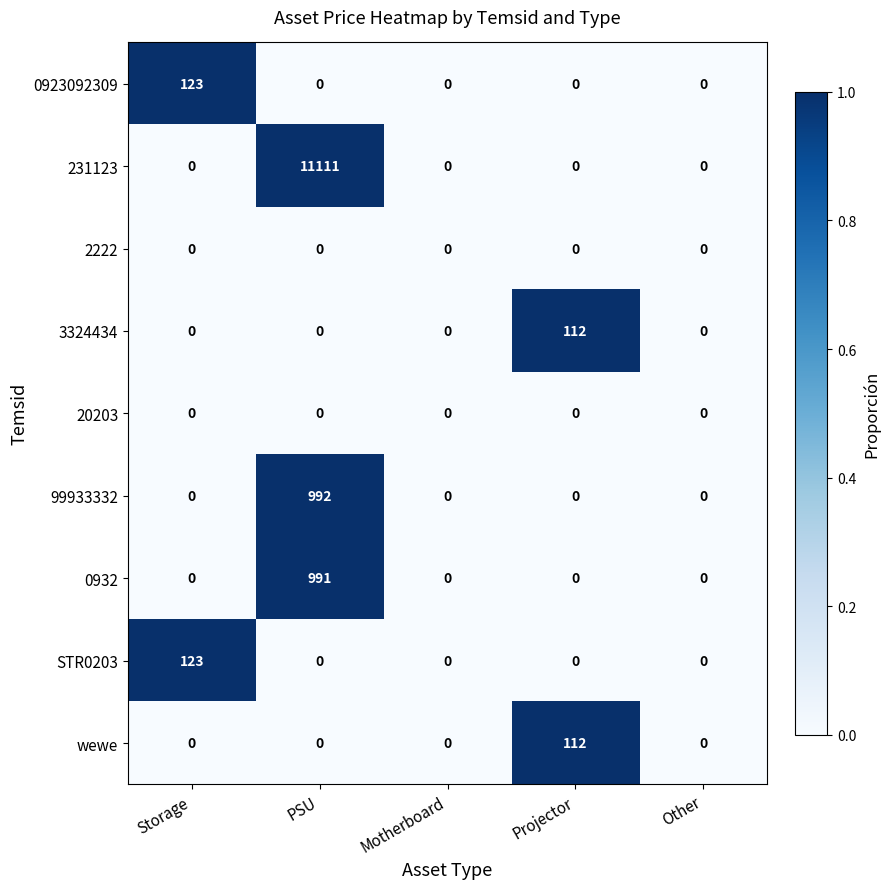

What is the sum of all 0932 values?

991